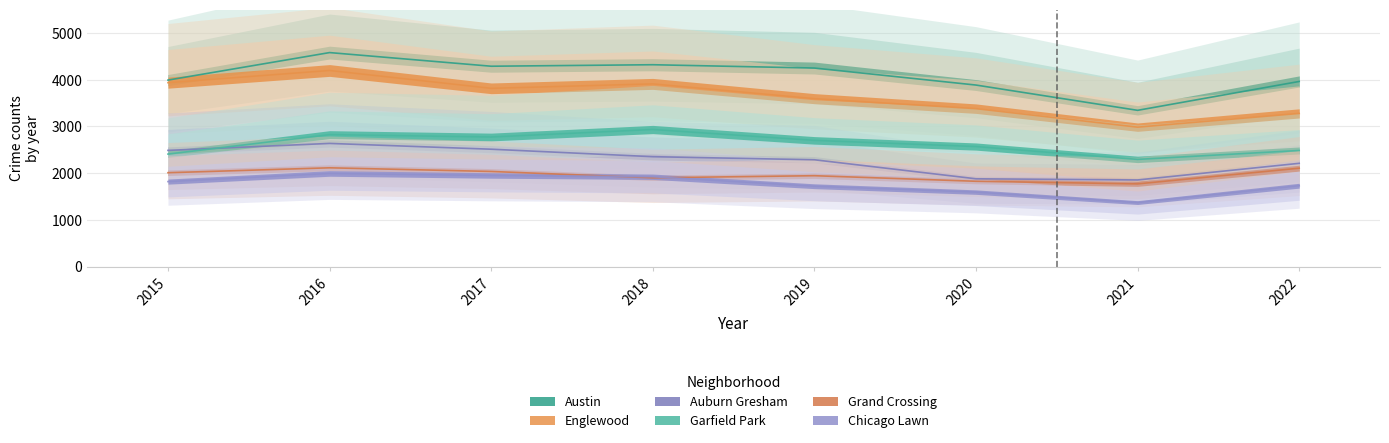

Is it true that Englewood equals 1453 at 2022?

False